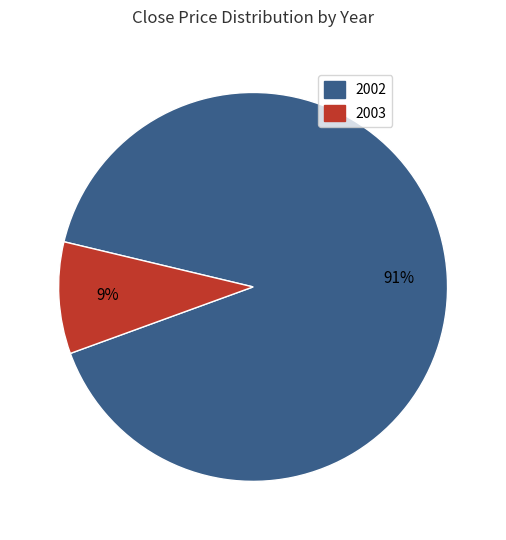

The 2003 slice represents 9% of the pie. True or false?

True